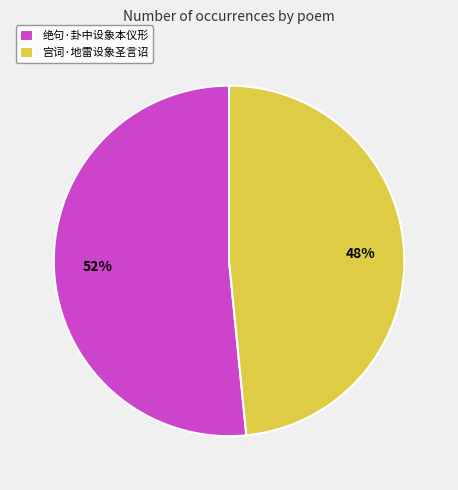

To the nearest percent, what is the average slice percentage?

50%